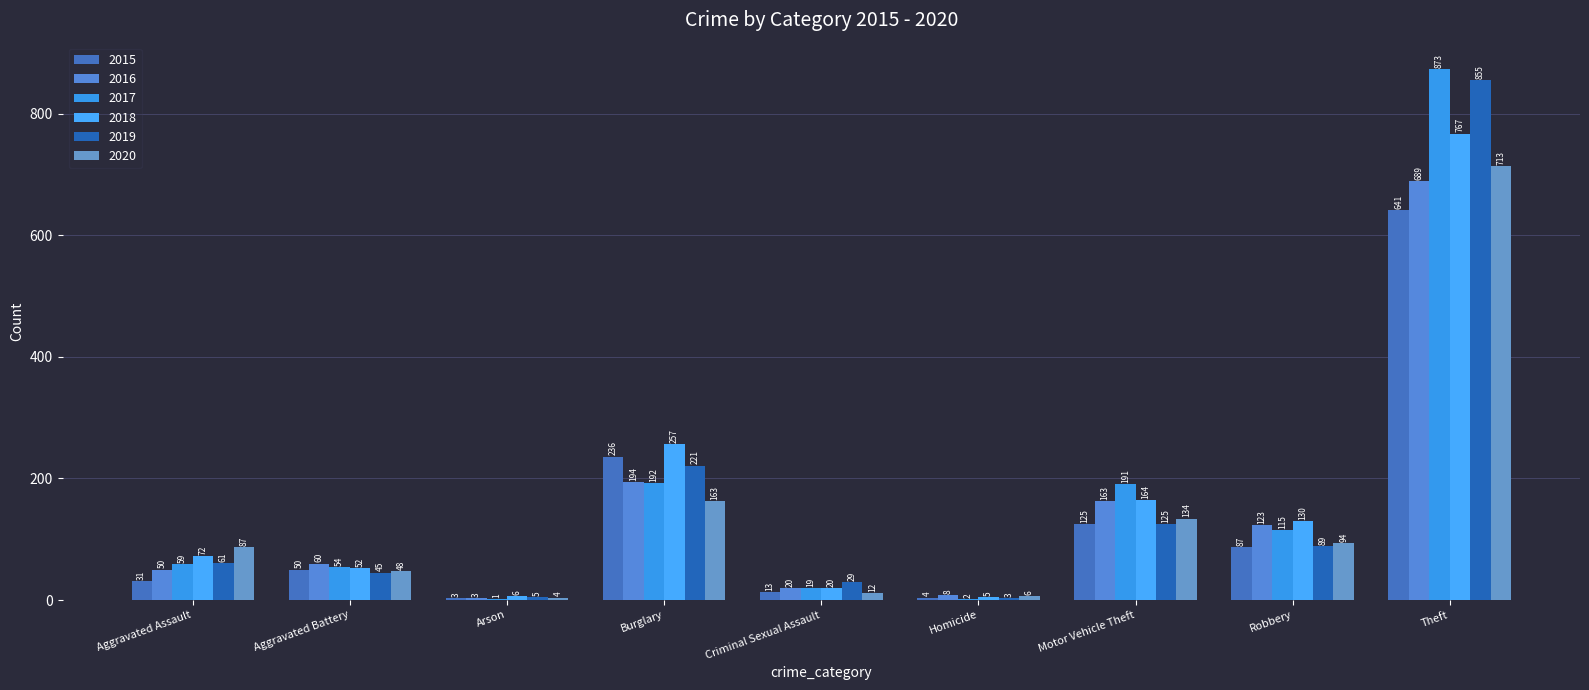

What is the approximate value of 2015 at Burglary?

236